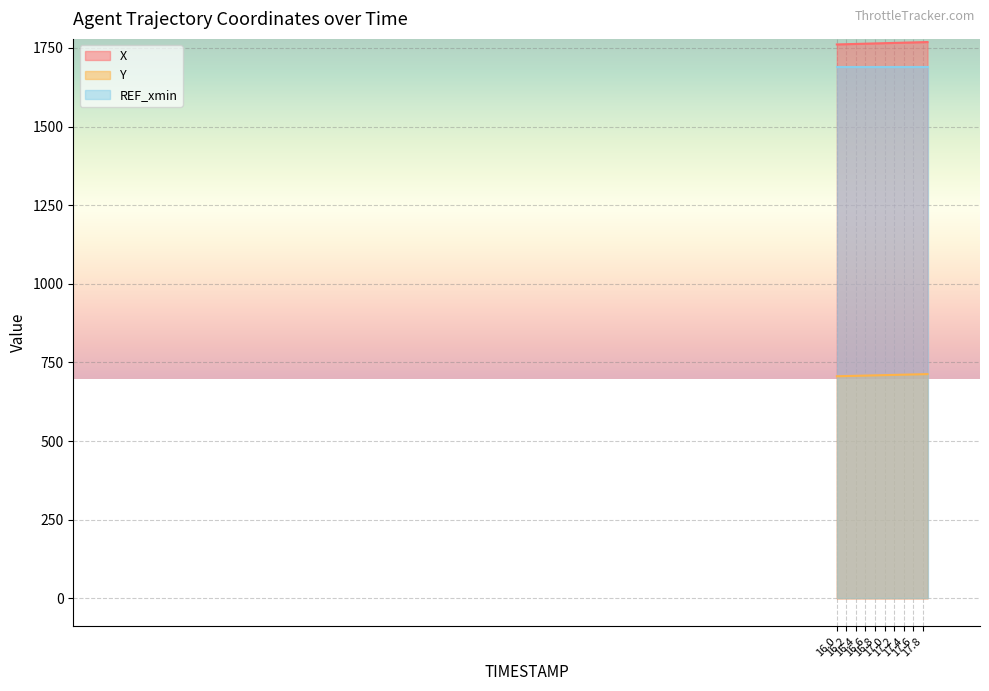

Which category has the lowest value in the Y series?

16.0